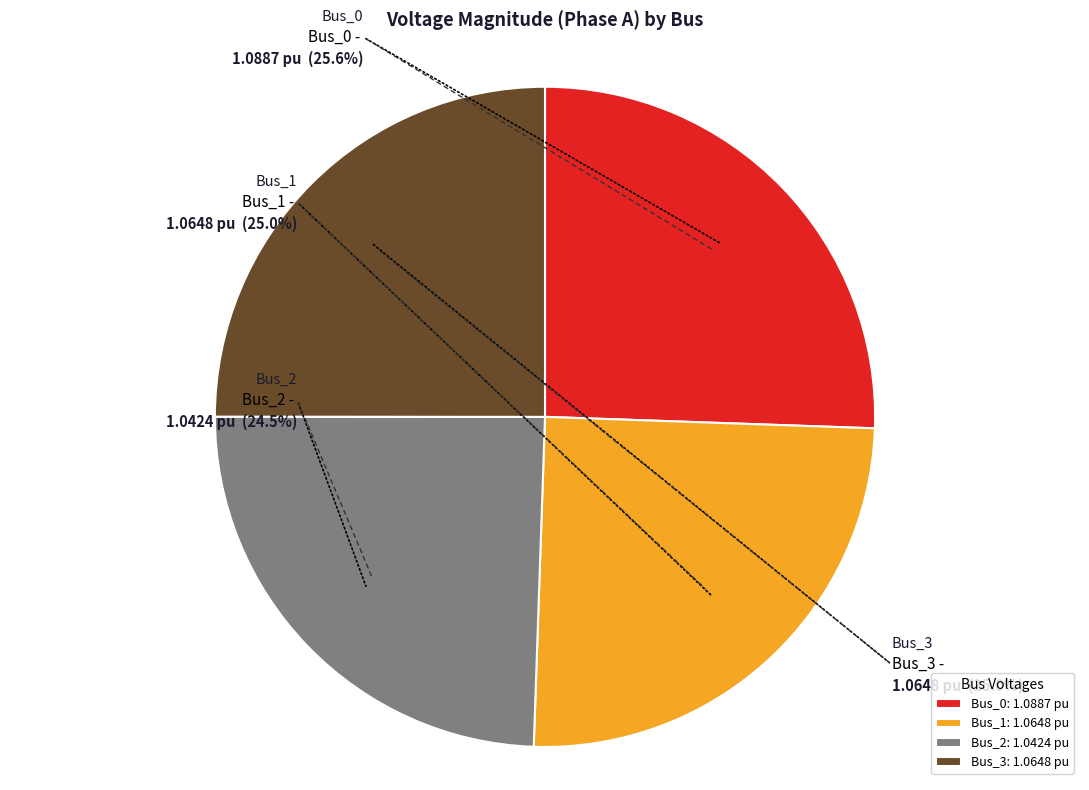

Count the number of slices in the pie.

4